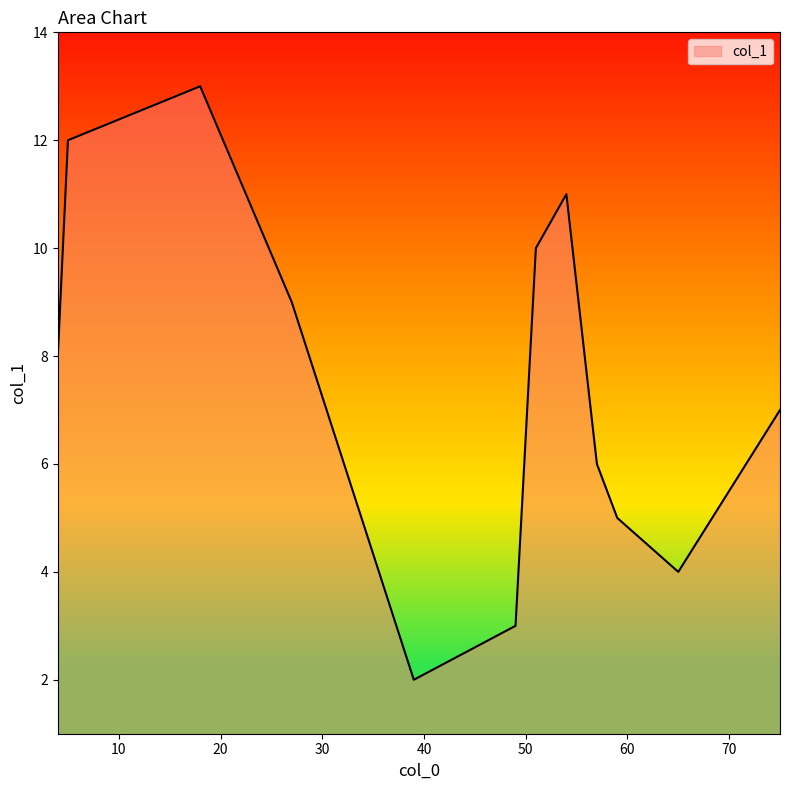

What is the smallest value displayed?

2